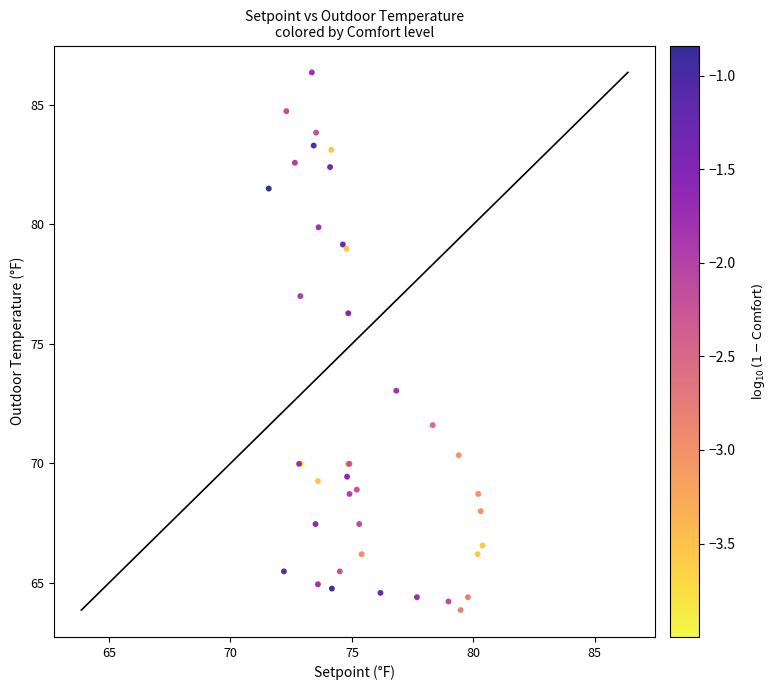

What Y value in the scatter plot is closest to 75?

76.3